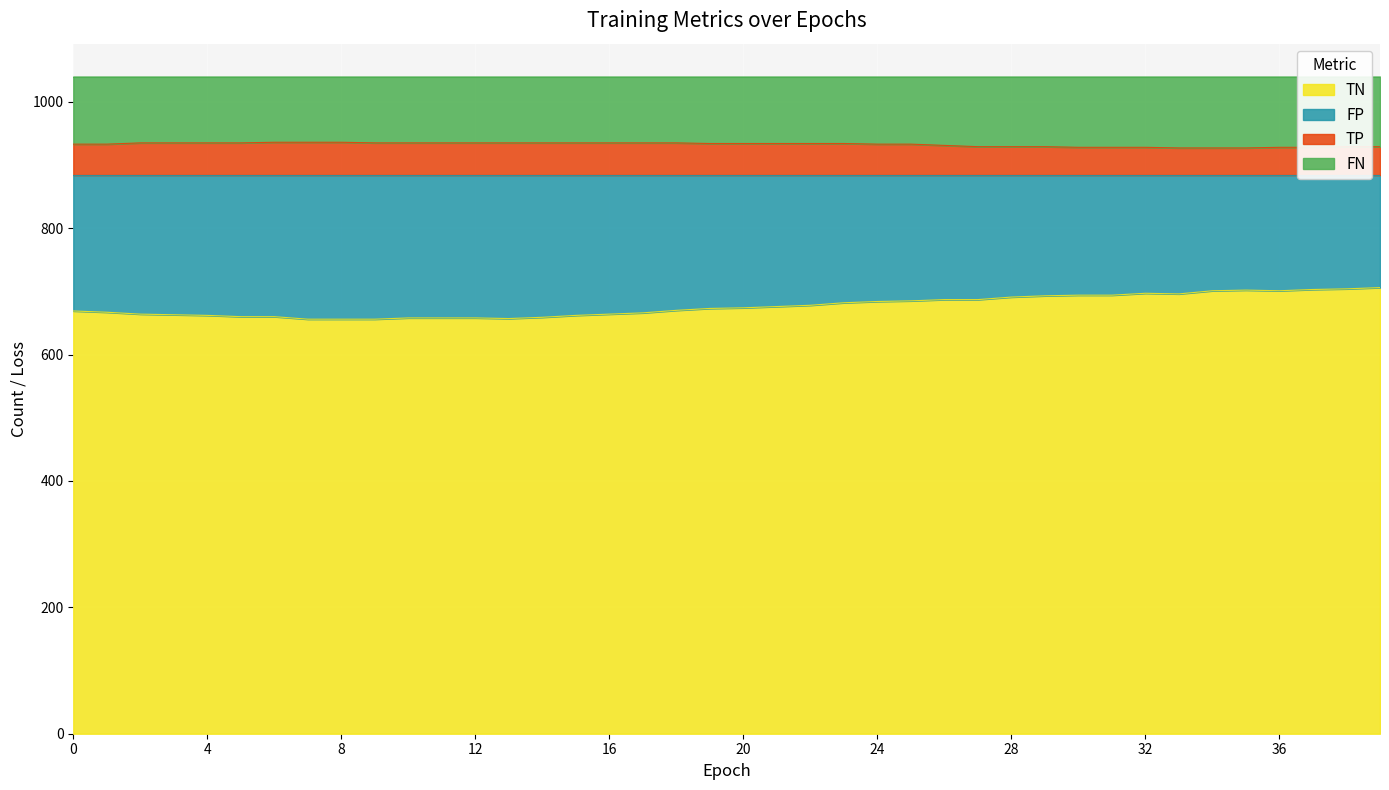

How many data points does each series have?

40